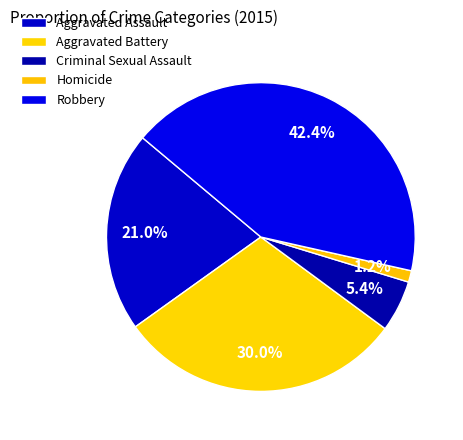

How many segments does this pie chart have?

5